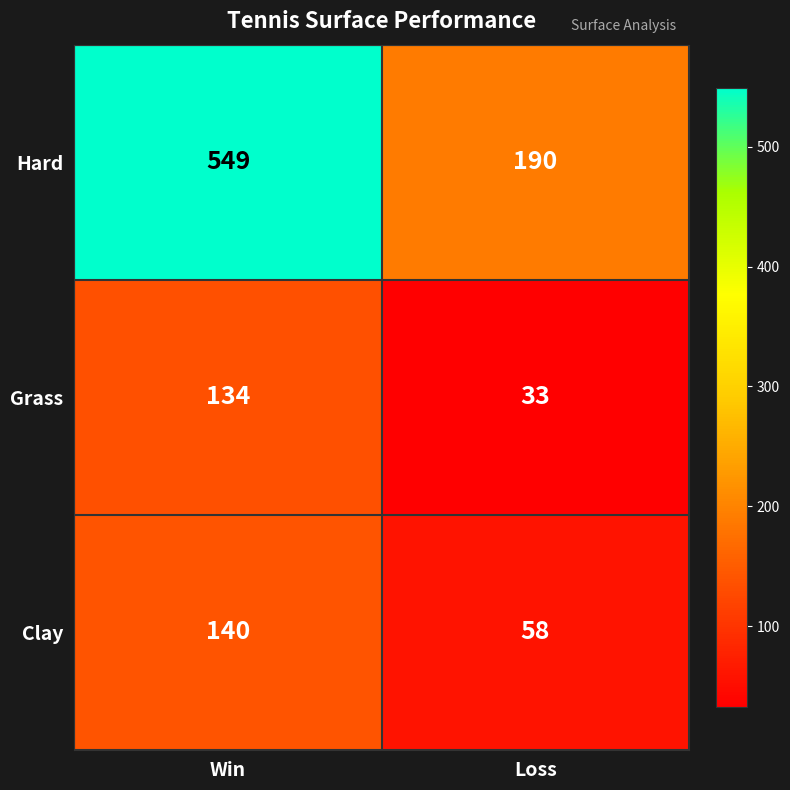

Which label corresponds to the smallest value in the chart?

Loss